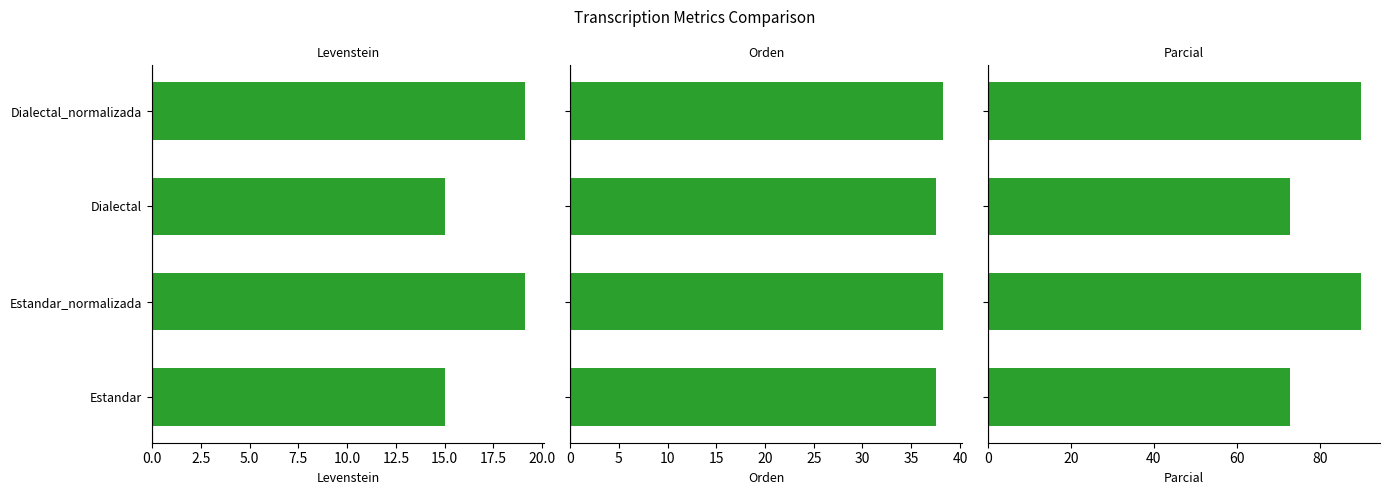

Rank the series by their maximum value, from lowest to highest.

Levenstein, Orden, Parcial